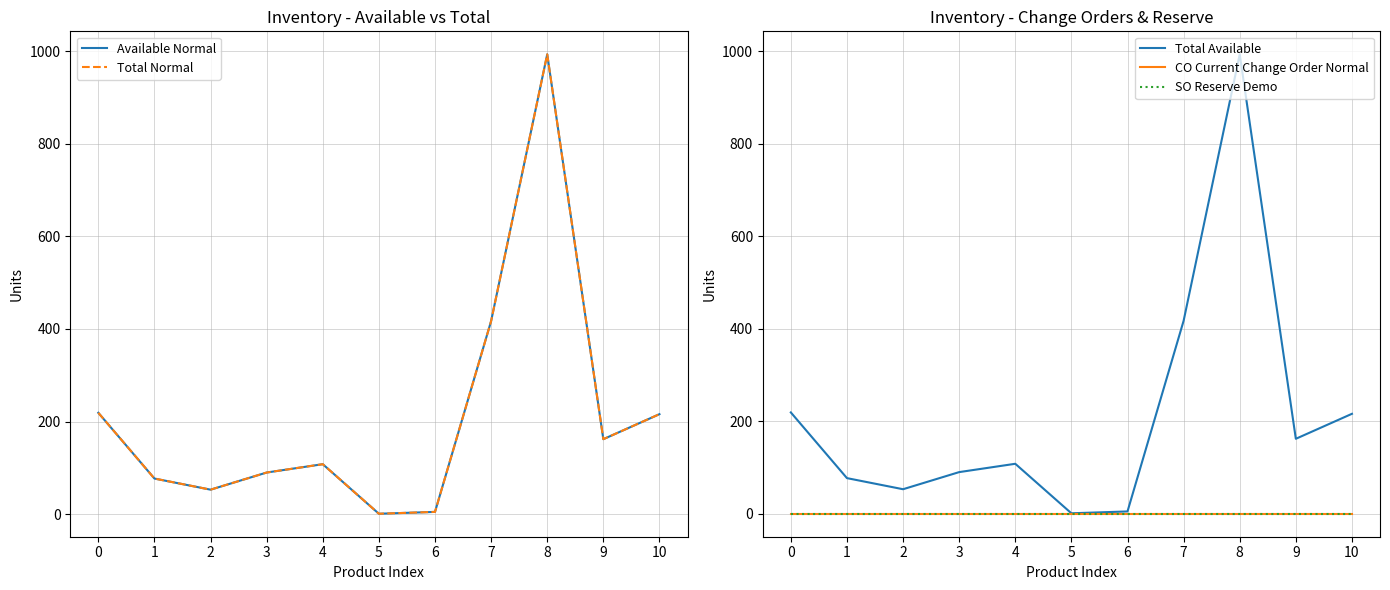

At which label is Available Normal closest to 497?

7